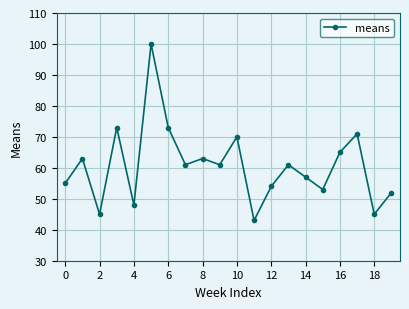

How many interior local valleys (lower than both neighbors) does the data have?

7